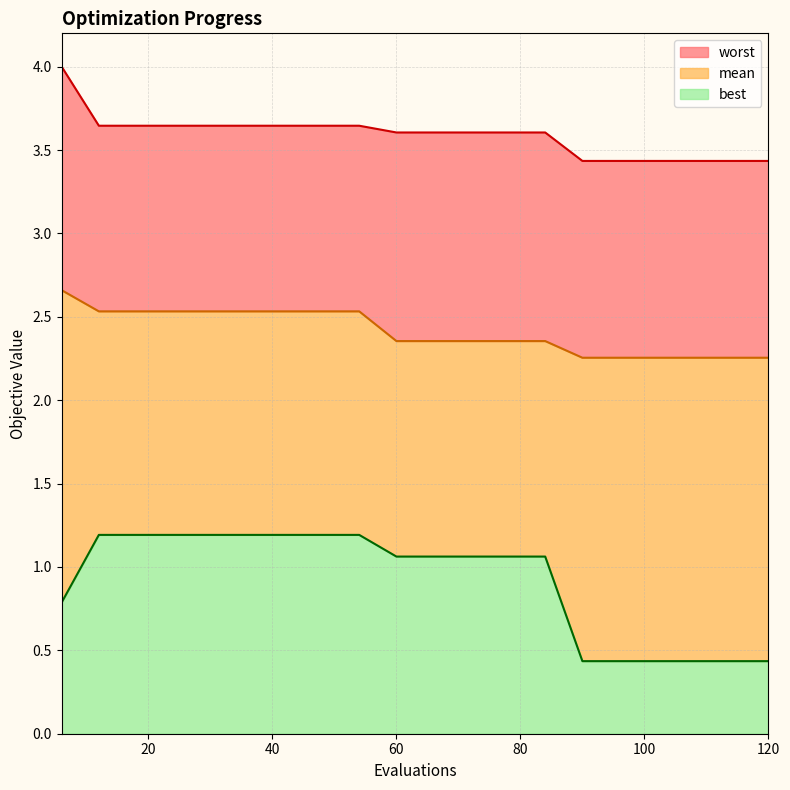

The worst series shows 1.3 at 90. True or false?

False